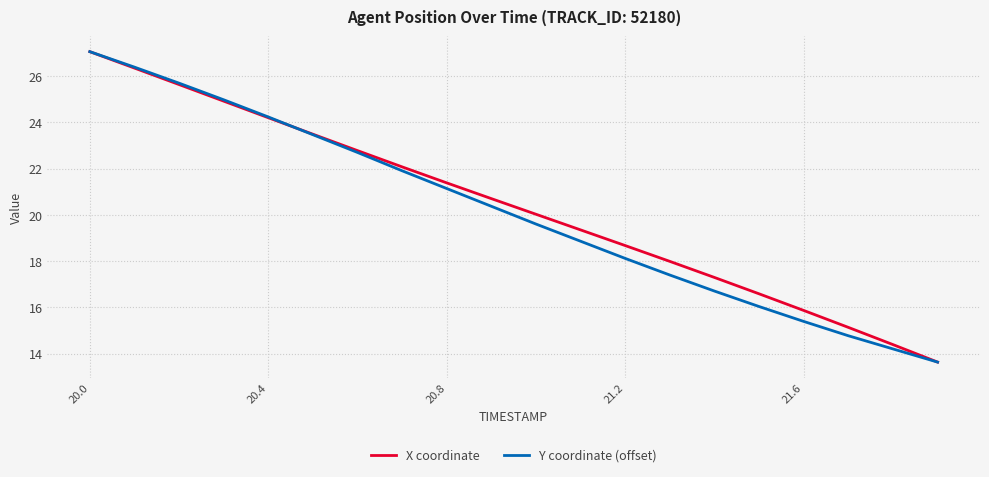

Rank the series by their average value, from highest to lowest.

X coordinate, Y coordinate (offset)